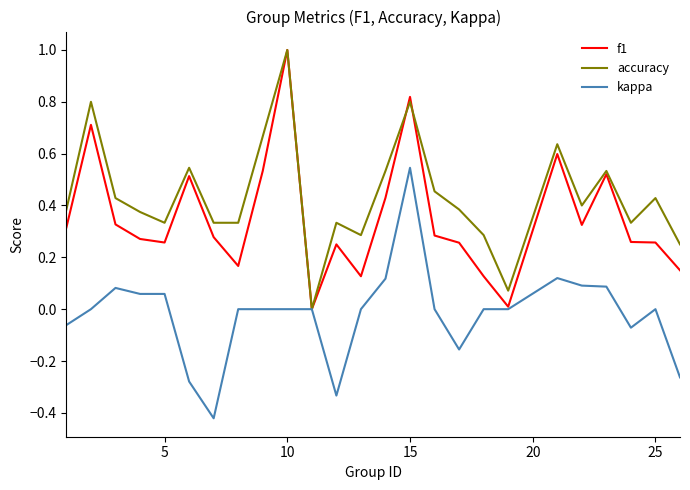

What is the highest value of the accuracy series?

1.0